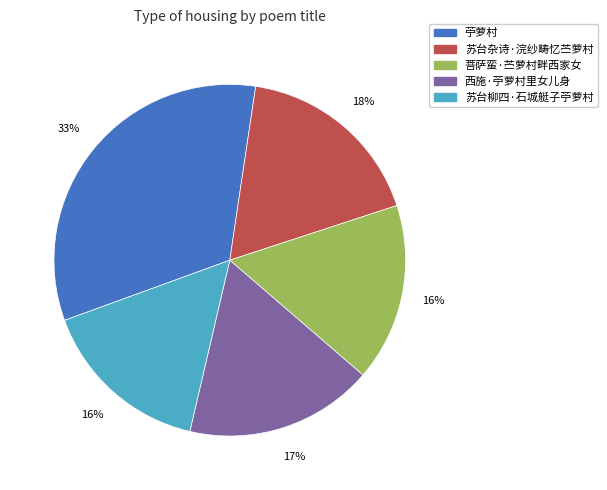

How many slices are in this pie chart?

5